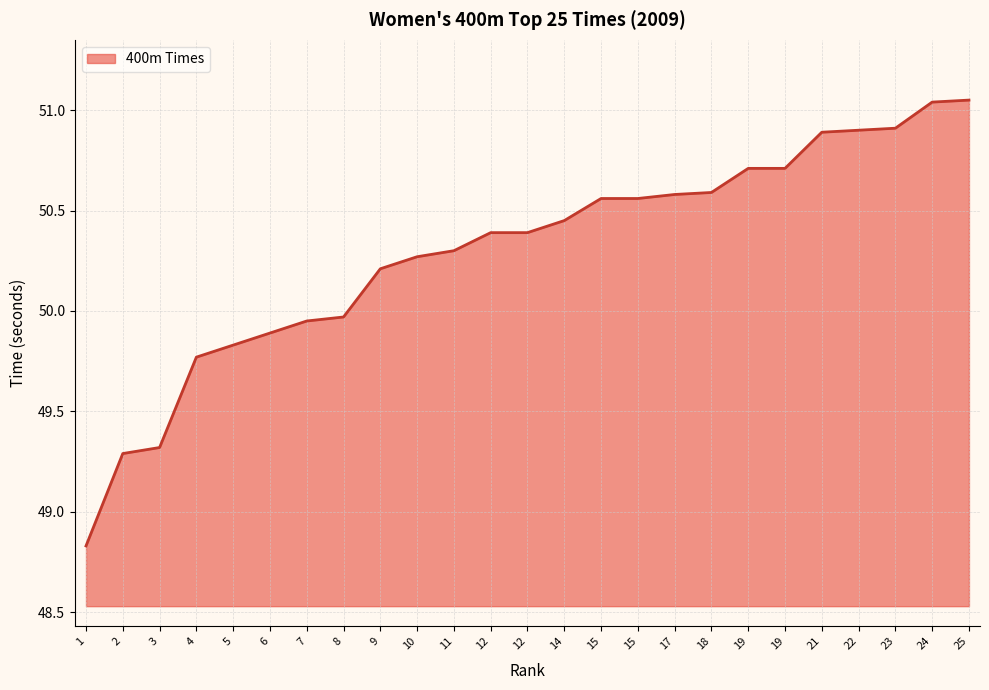

What is the difference between the second highest and minimum values?

2.2